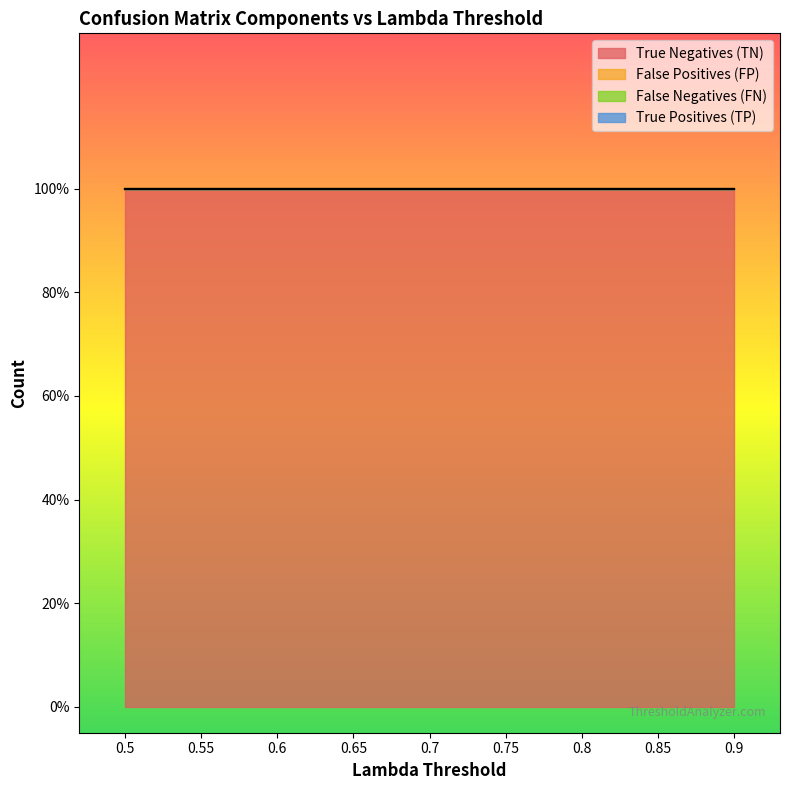

What are all the series names shown in the legend?

True Negatives (TN), False Positives (FP), False Negatives (FN), True Positives (TP)